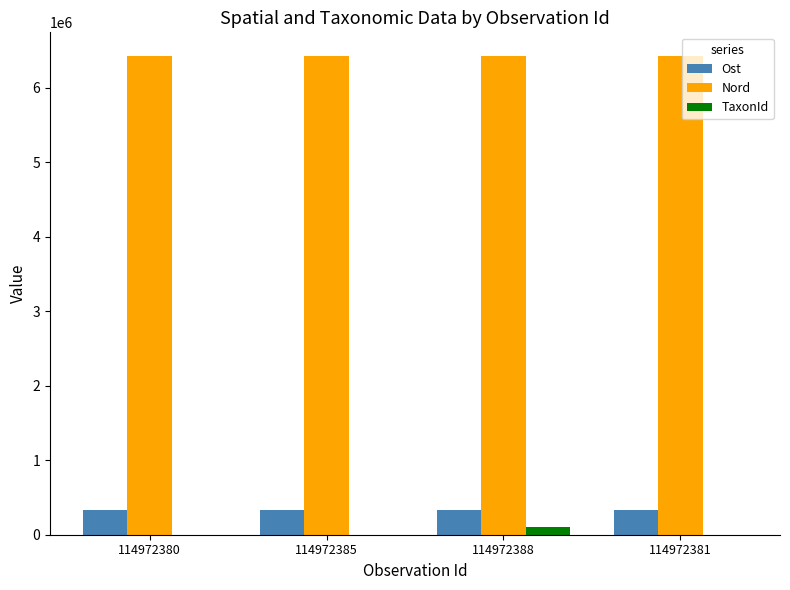

Which series has the largest total across all categories?

Nord